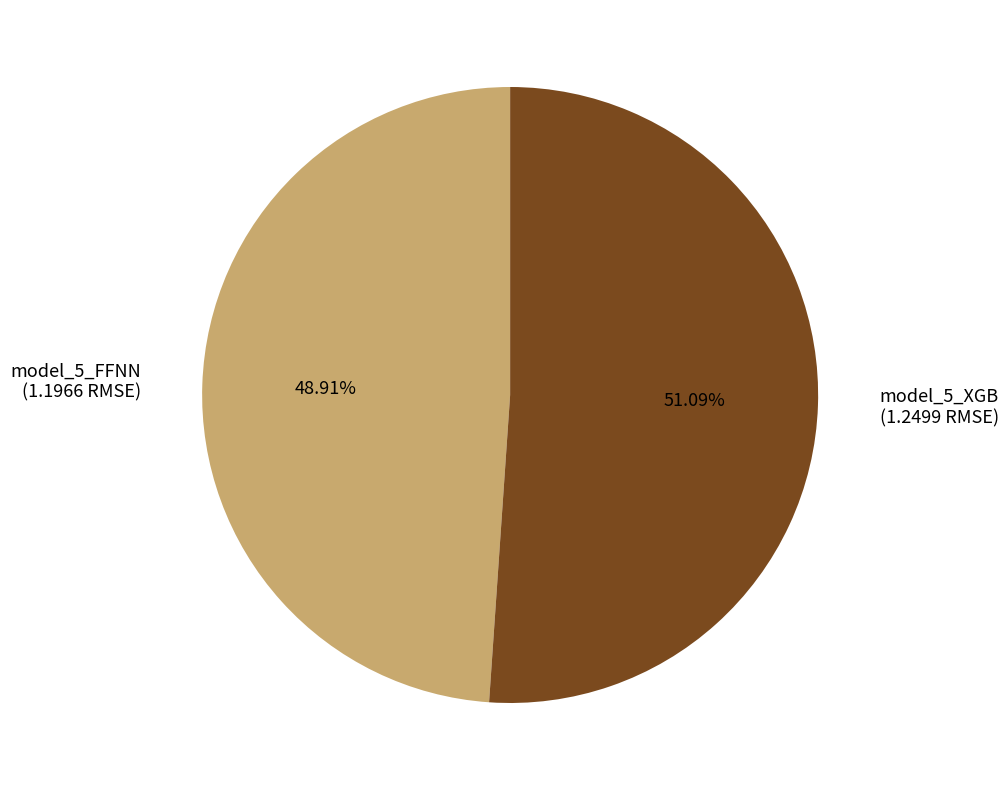

Between model_5_FFNN (1.1966 RMSE) and model_5_XGB (1.2499 RMSE), which is larger?

model_5_XGB (1.2499 RMSE)